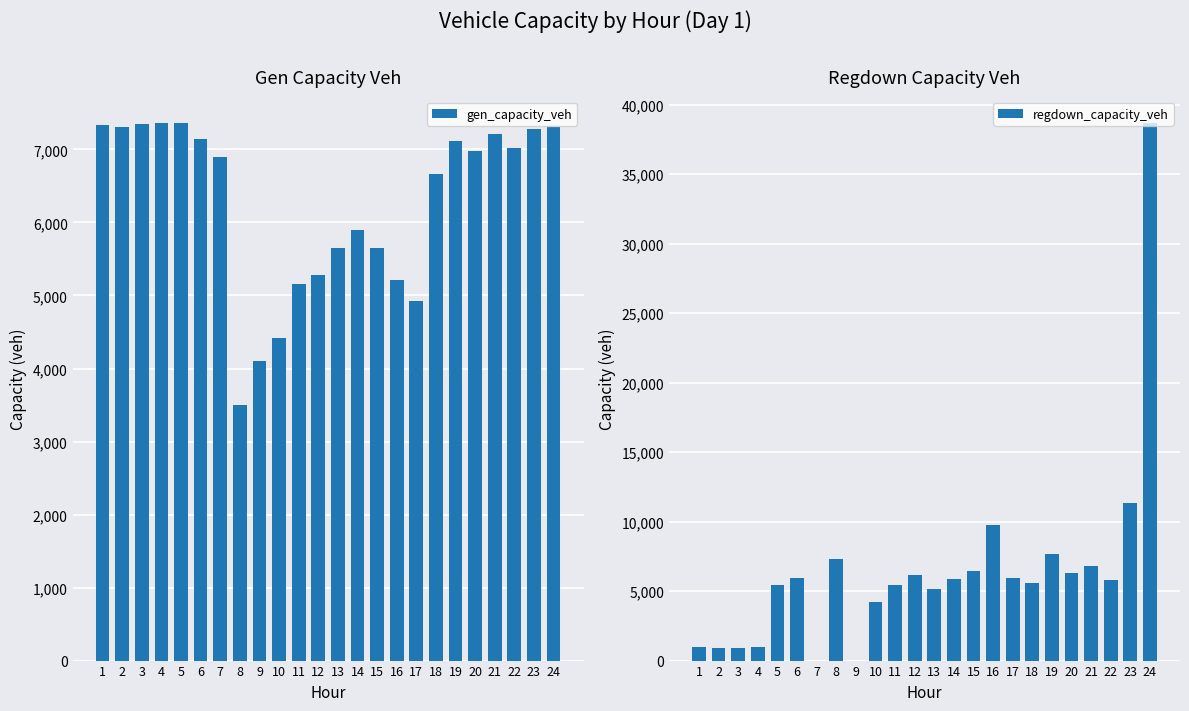

How many data points in regdown_capacity_veh are above 5847?

12